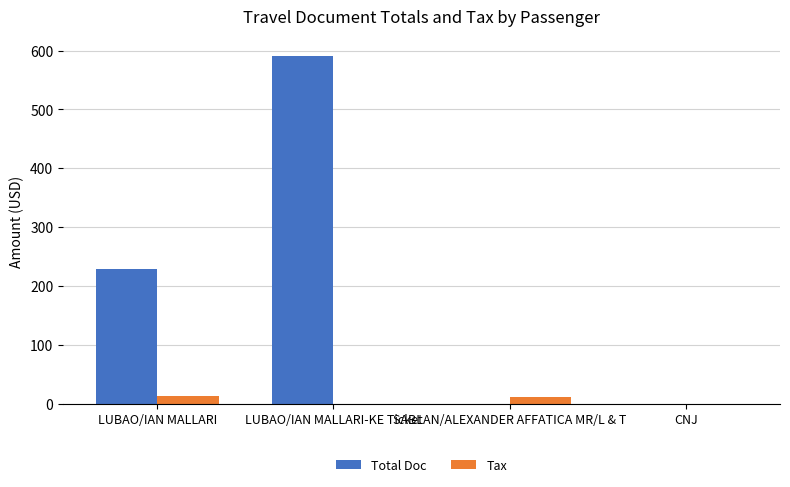

What is the total value across all series at LUBAO/IAN MALLARI?

242.9